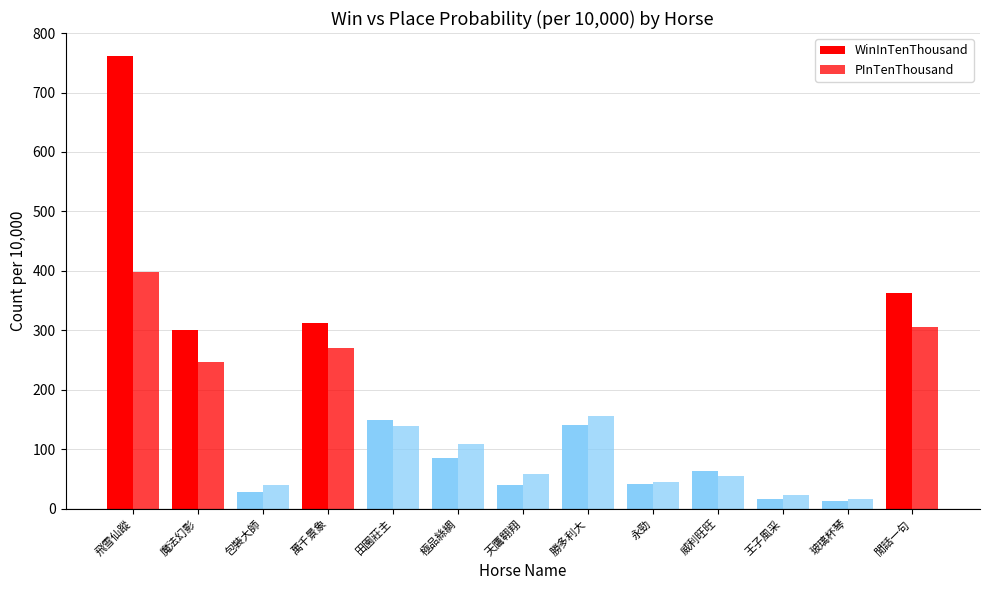

What is the total value across all series at 魔法幻影?

547